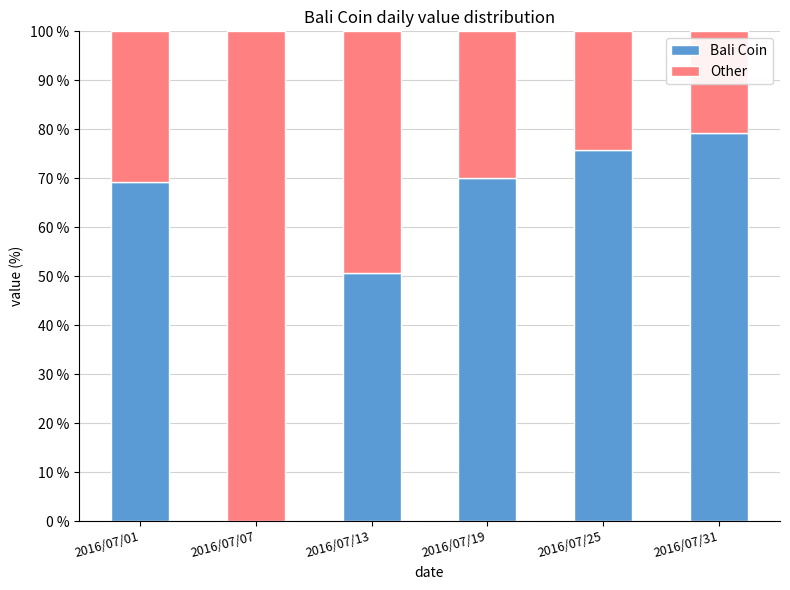

How many categories are shown in the chart?

6